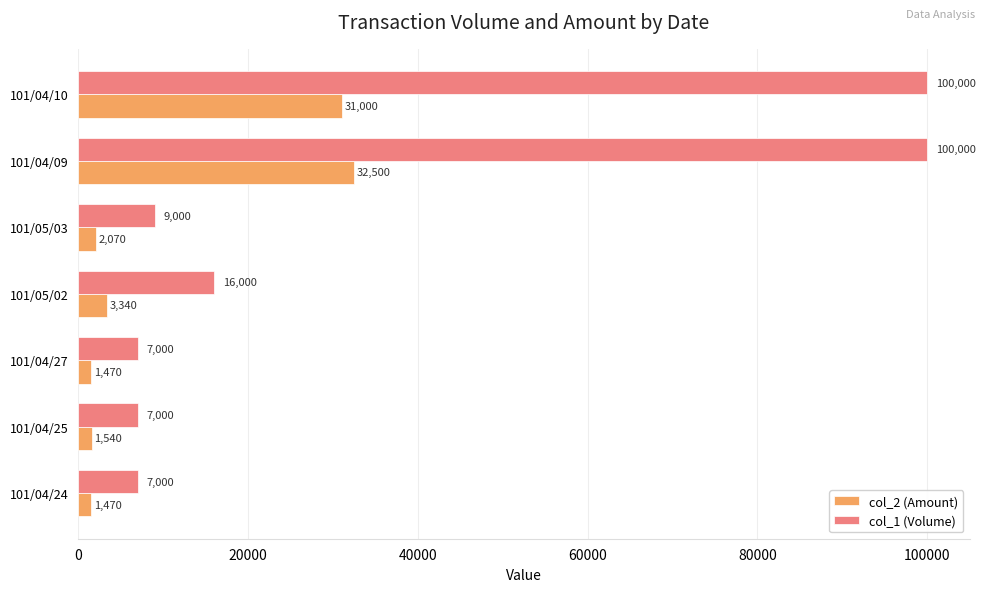

What is the difference between the maximum and minimum values in the col_1 (Volume) series?

93000